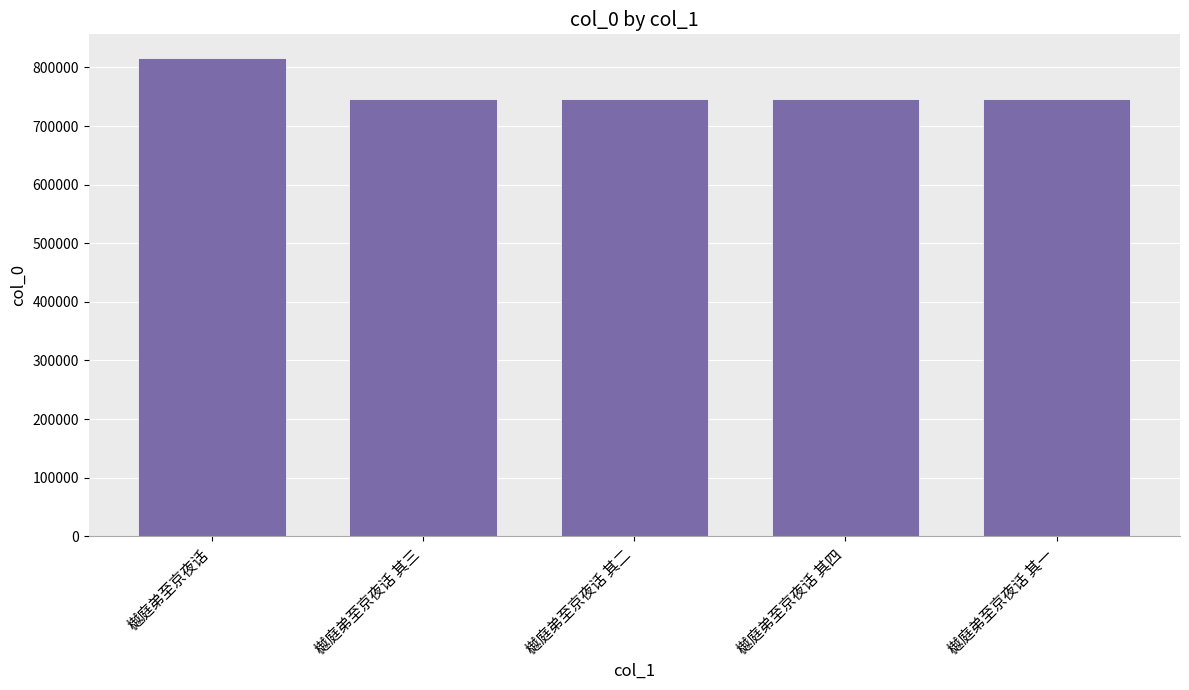

What value does the data have at 樾庭弟至京夜话 其三, to the nearest 50?

745350